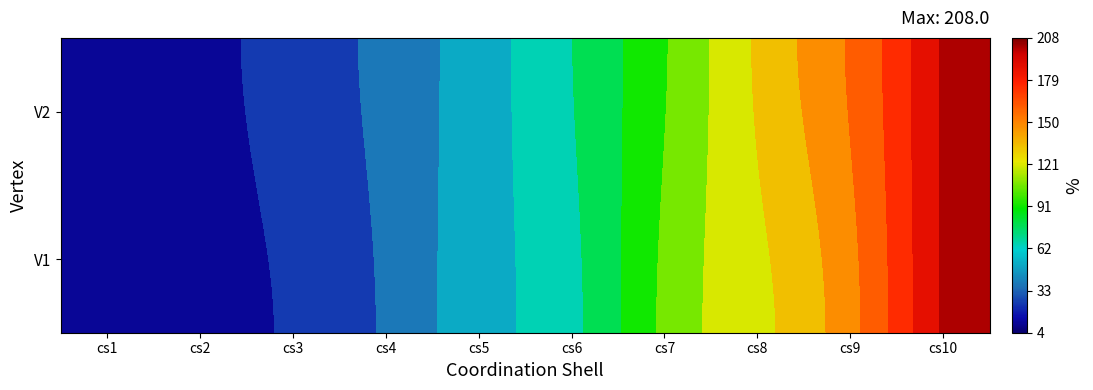

At how many categories does at least one series exceed 202?

1